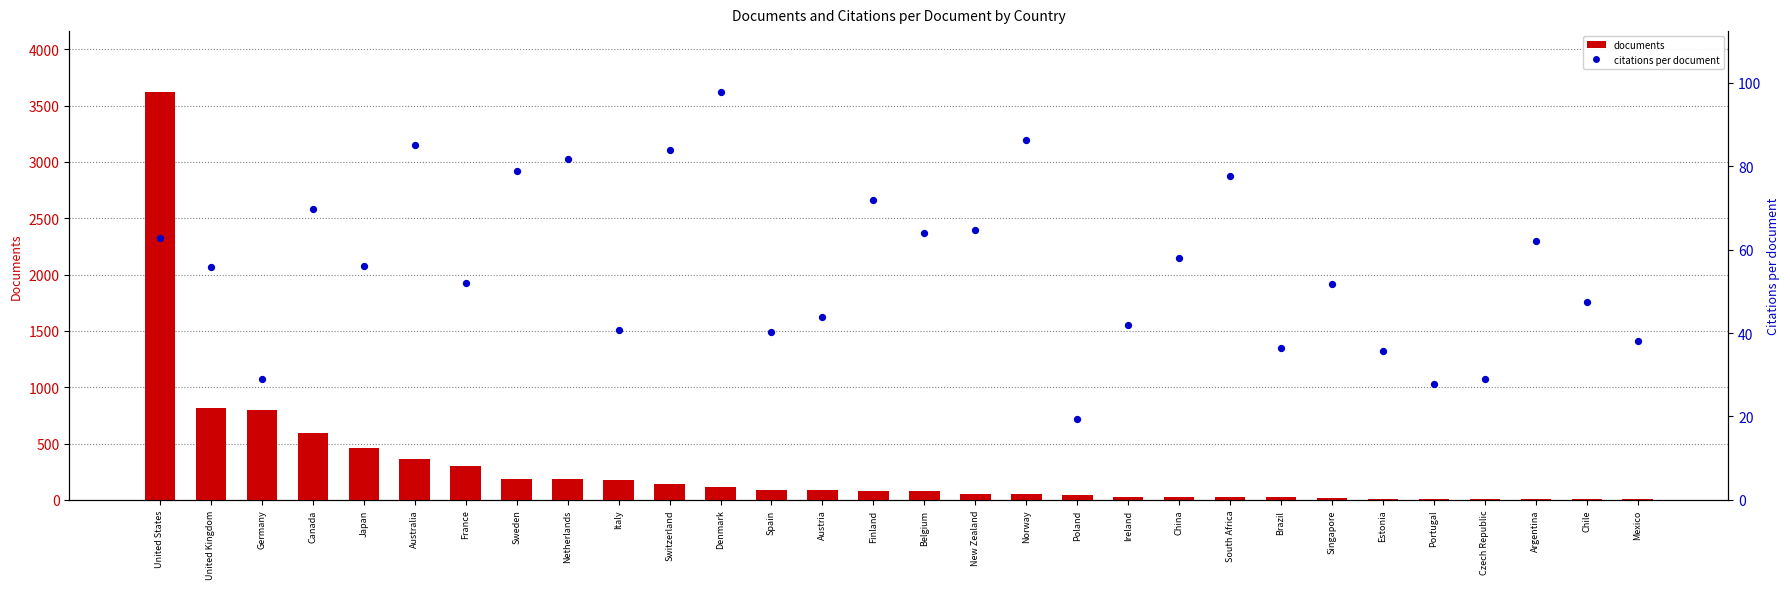

Which series has the largest Y range (max minus min)?

documents